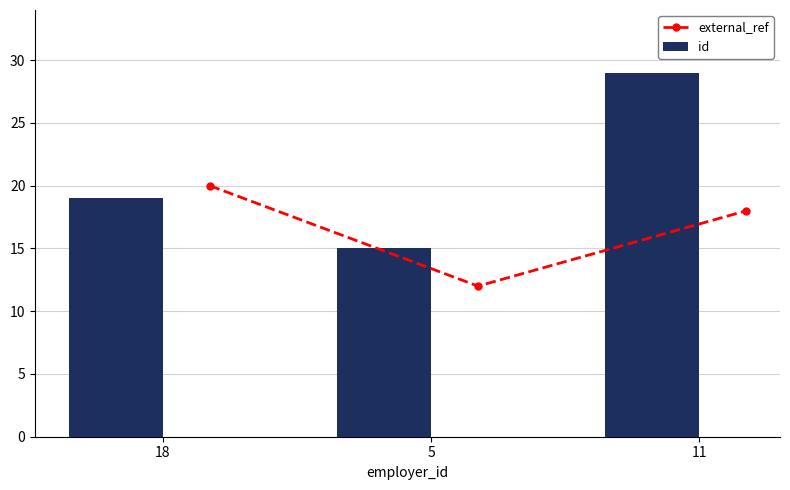

How many values in the external_ref series are below 18?

1